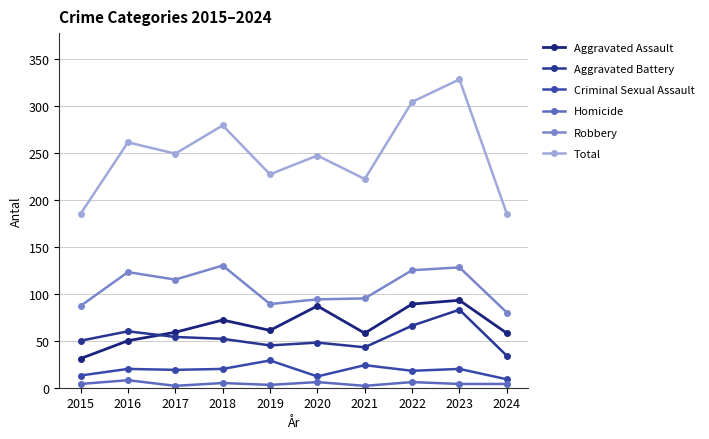

What is the lowest value of the Criminal Sexual Assault series?

9